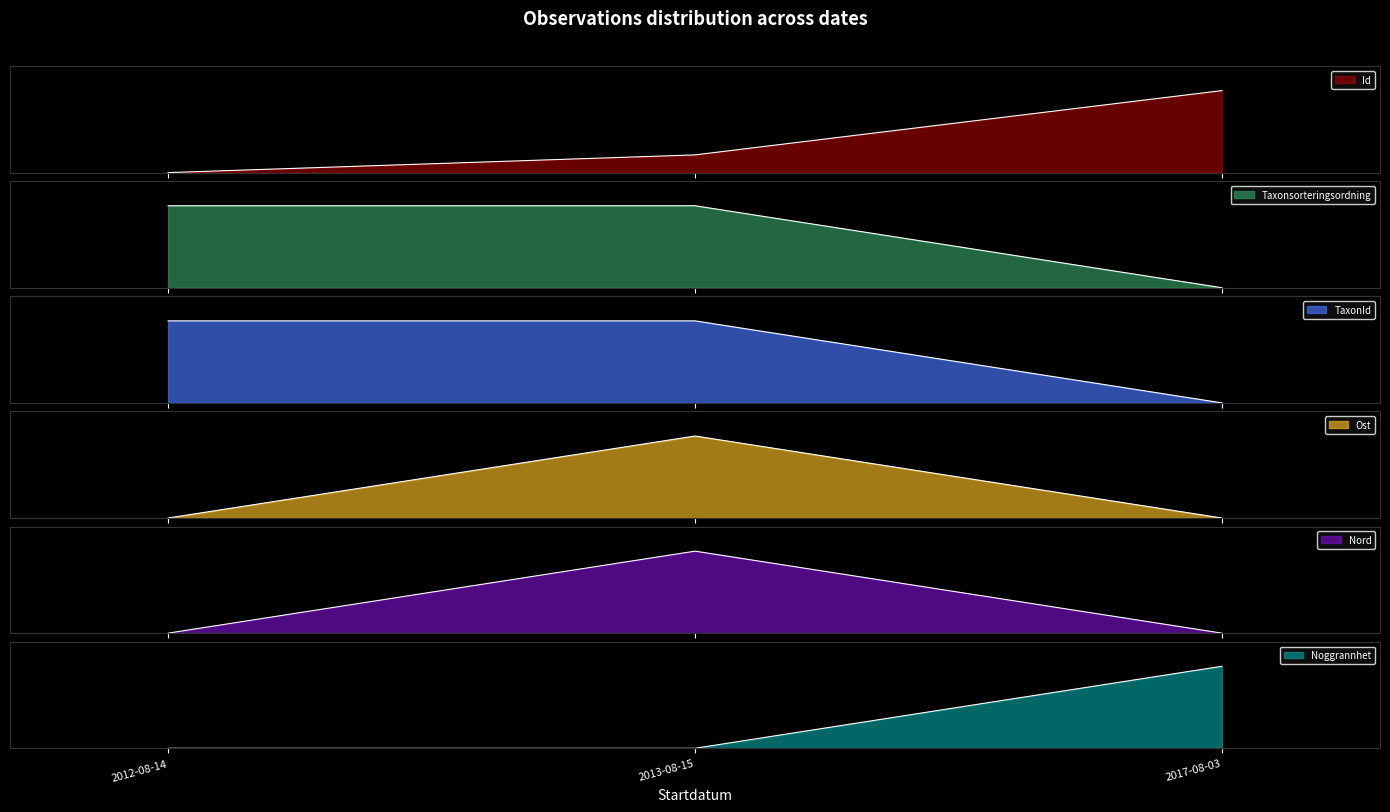

The Ost series shows 0.4 at 2012-08-14. True or false?

False